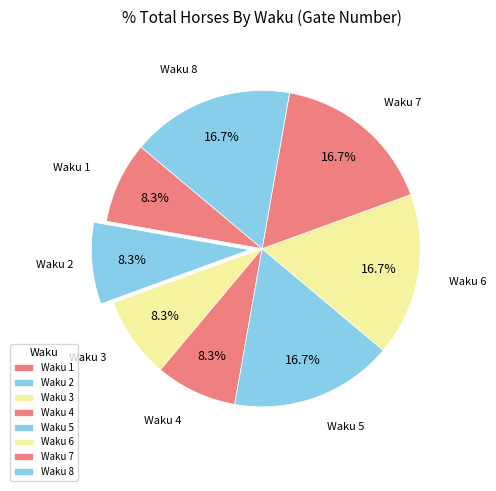

Count the number of slices in the pie.

8